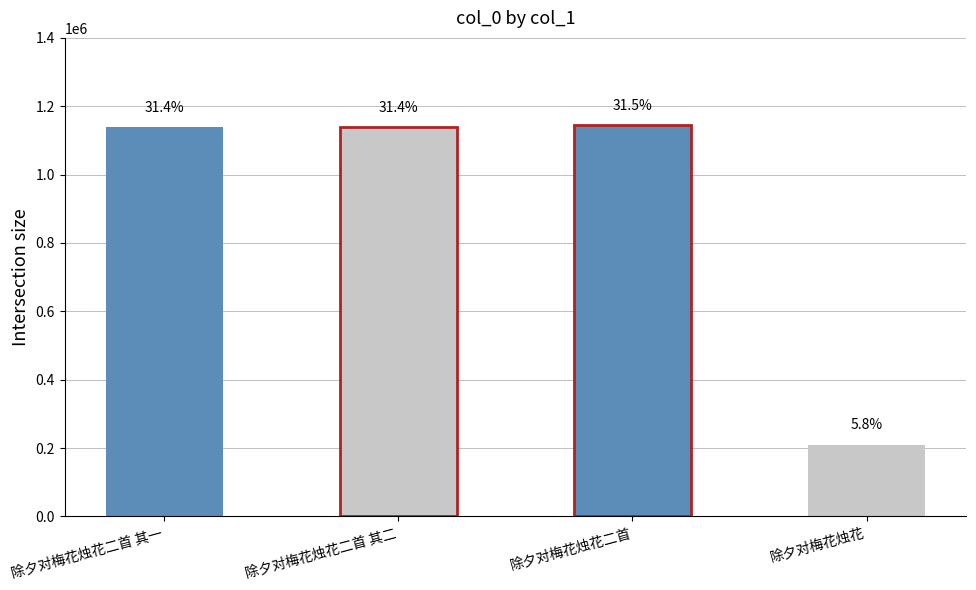

What is the change in value from 除夕对梅花烛花二首 其一 to 除夕对梅花烛花?

-929739